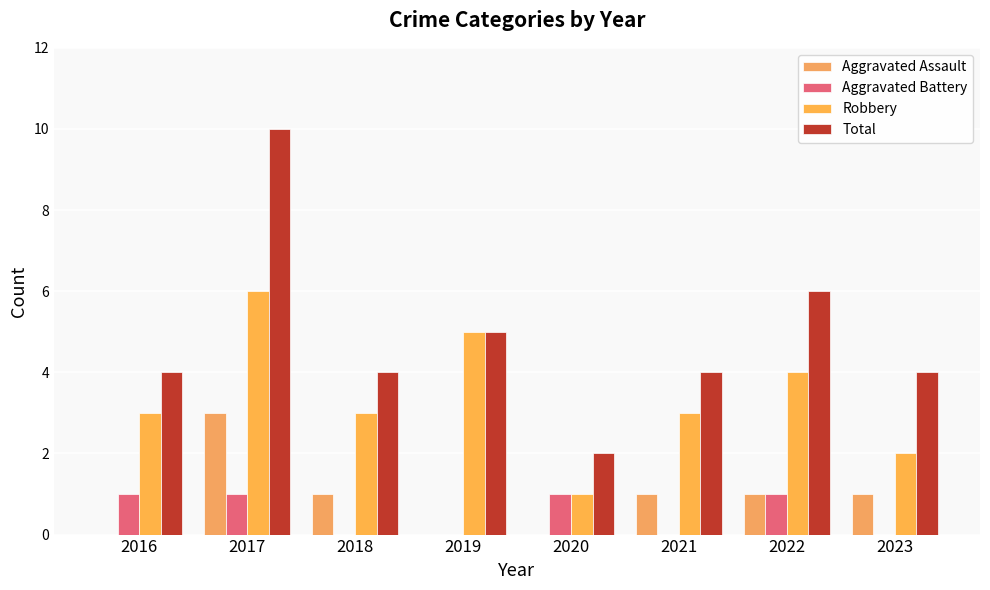

Reading left to right, extract all data points from this chart.

Aggravated Assault: 0	3	1	0	0	1	1	1
Aggravated Battery: 1	1	0	0	1	0	1	0
Robbery: 3	6	3	5	1	3	4	2
Total: 4	10	4	5	2	4	6	4